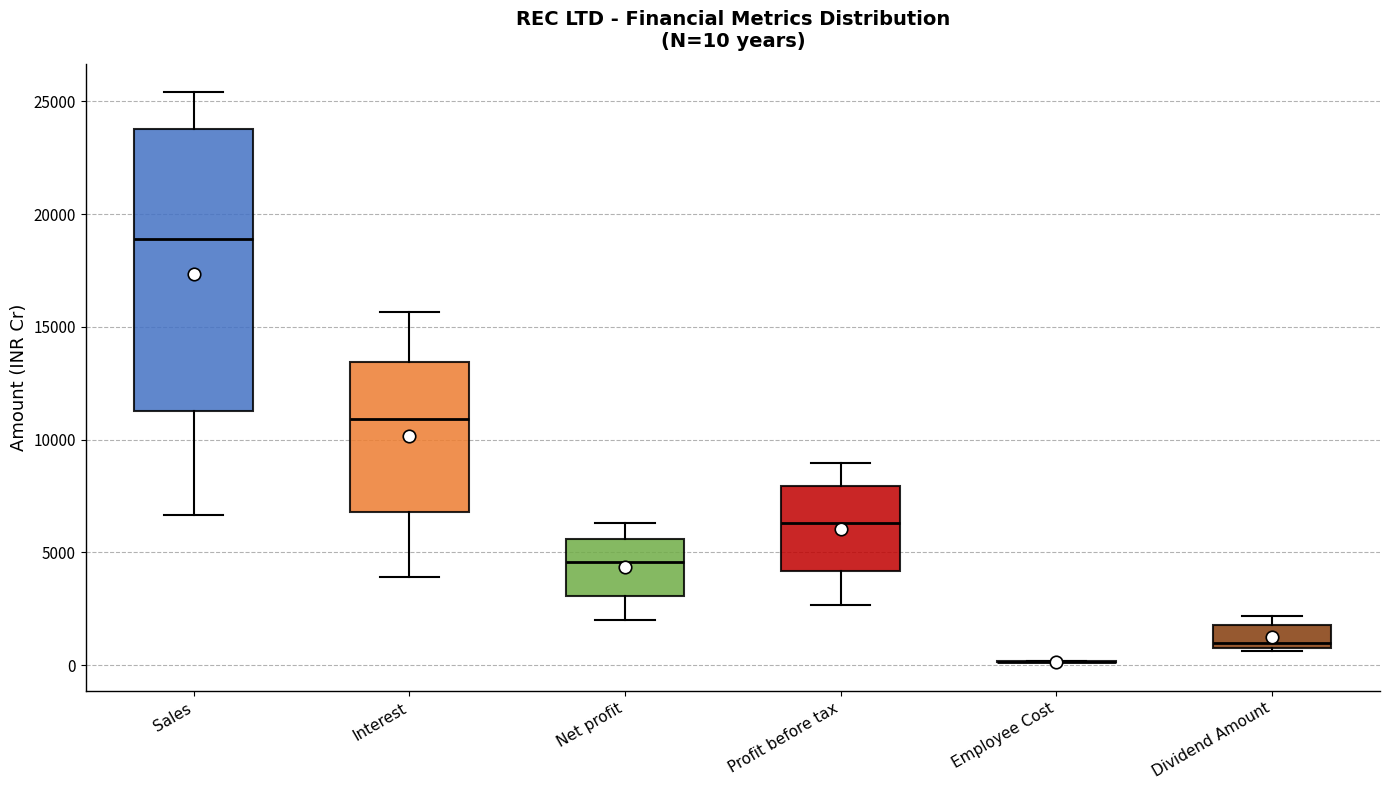

Which box is the tallest, from its lower edge to its upper edge?

Sales